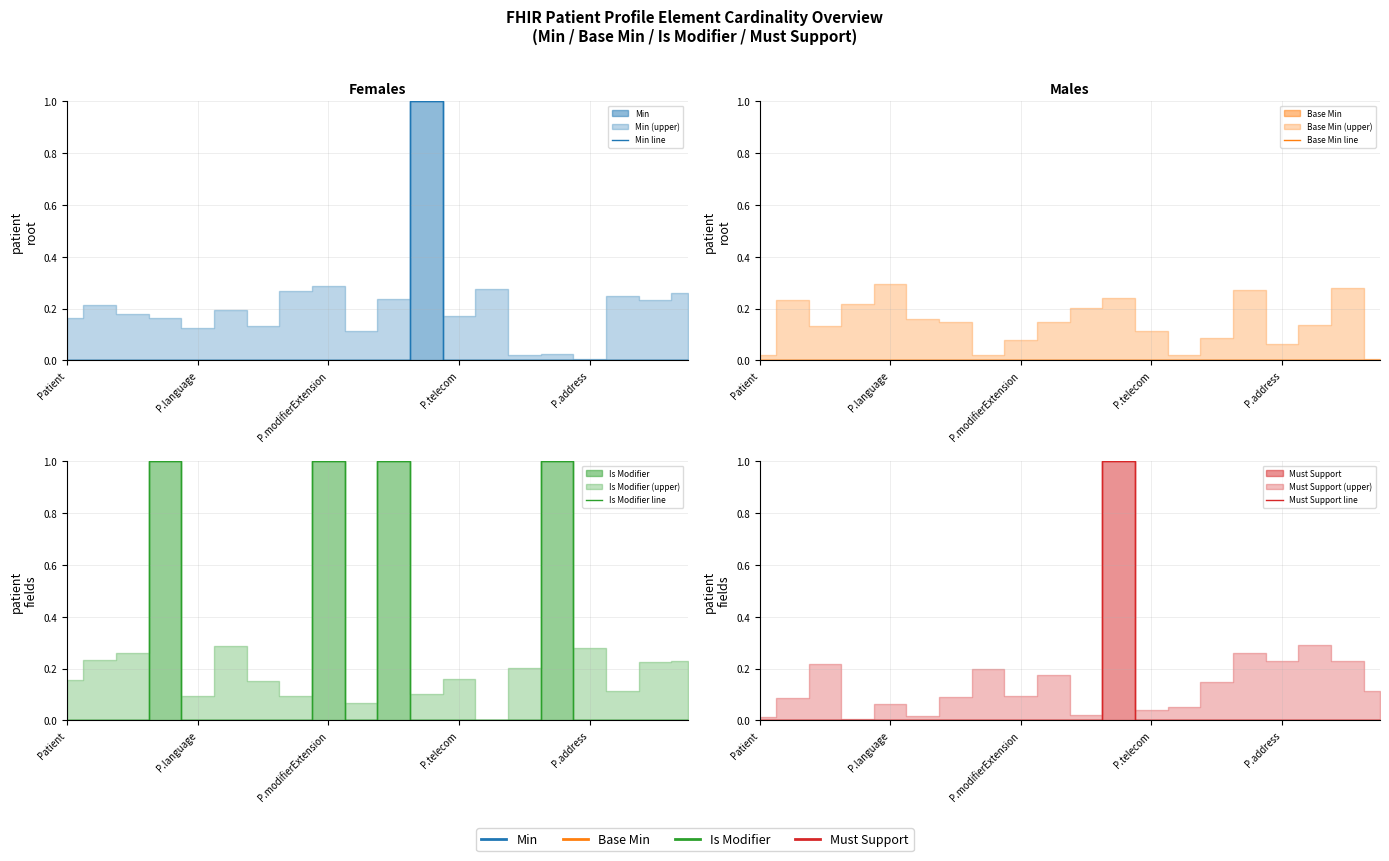

How many lines are shown in the chart?

4